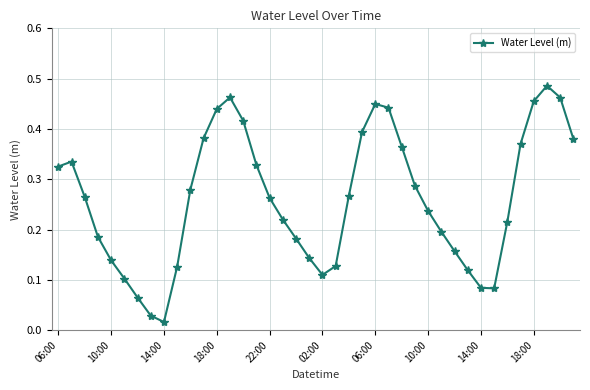

Is this an area chart (filled region under the line)?

No